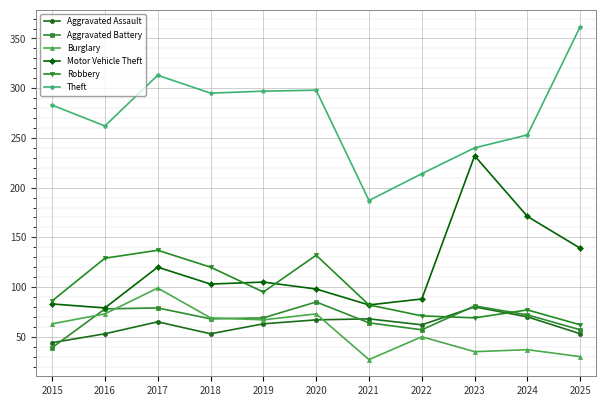

What is the approximate value of Aggravated Battery at 2024?

72